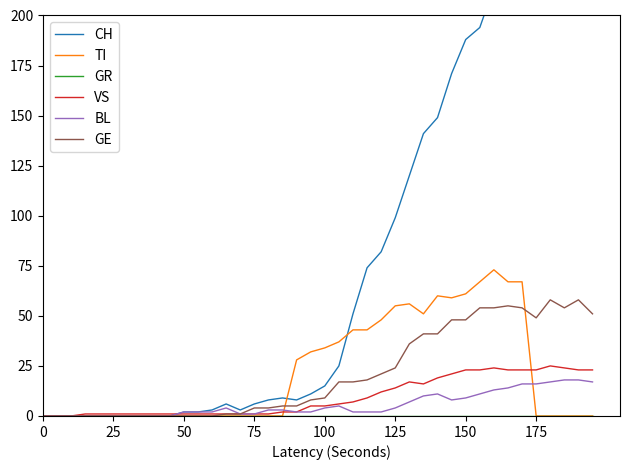

Which series has the largest total across all categories?

CH